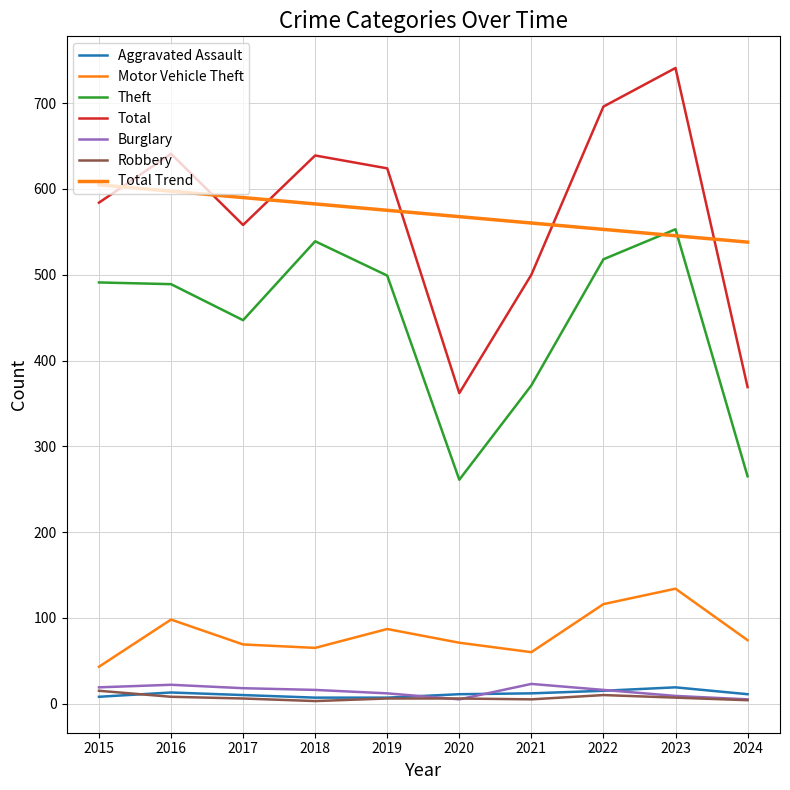

Reading left to right, transcribe all the data shown in this chart.

Aggravated Assault: 2015=8	2016=13	2017=10	2018=7	2019=7	2020=11	2021=12	2022=15	2023=19	2024=11
Motor Vehicle Theft: 2015=43	2016=98	2017=69	2018=65	2019=87	2020=71	2021=60	2022=116	2023=134	2024=74
Theft: 2015=491	2016=489	2017=447	2018=539	2019=499	2020=261	2021=371	2022=518	2023=553	2024=265
Total: 2015=584	2016=641	2017=558	2018=639	2019=624	2020=362	2021=500	2022=696	2023=741	2024=369
Burglary: 2015=19	2016=22	2017=18	2018=16	2019=12	2020=5	2021=23	2022=16	2023=9	2024=5
Robbery: 2015=15	2016=8	2017=6	2018=3	2019=6	2020=6	2021=5	2022=10	2023=7	2024=4